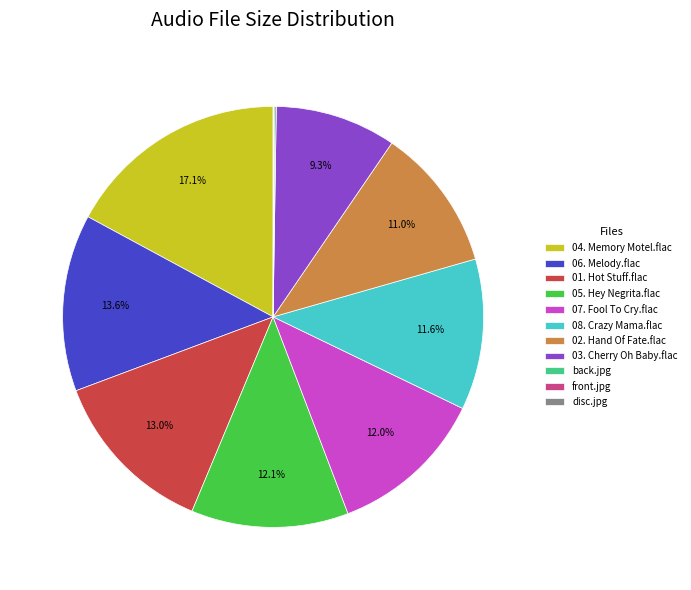

Is it true that 04. Memory Motel.flac is 4% of the pie?

False